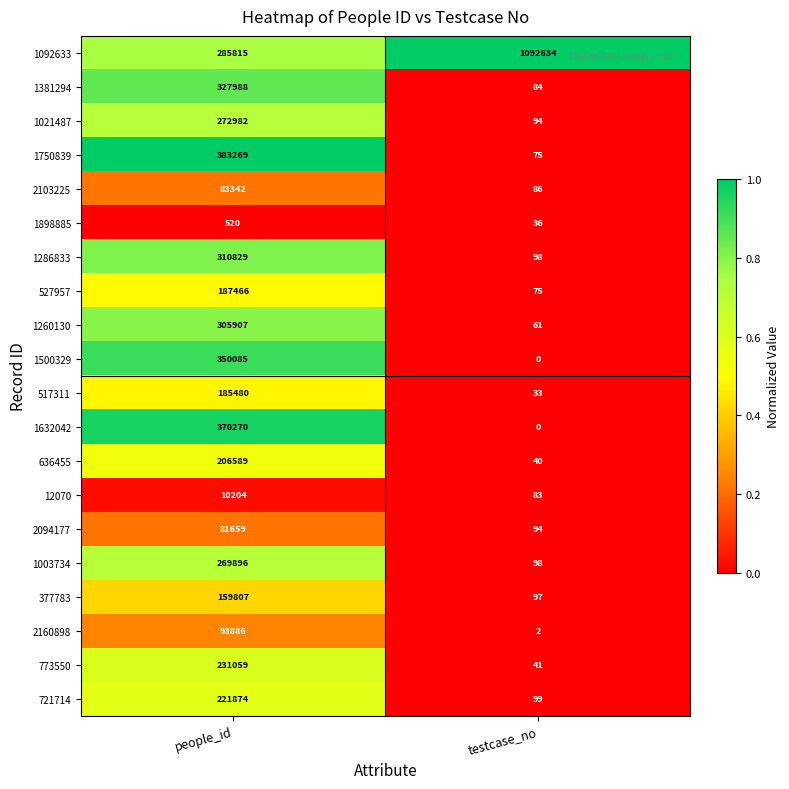

What is the sum of the 1260130 values at testcase_no and people_id?

305968